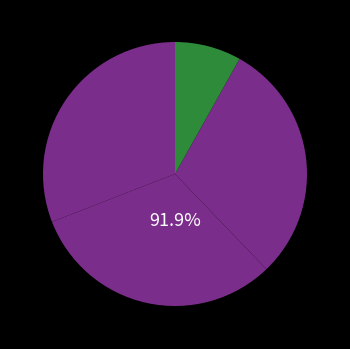

Is 冬 the majority of the pie?

No